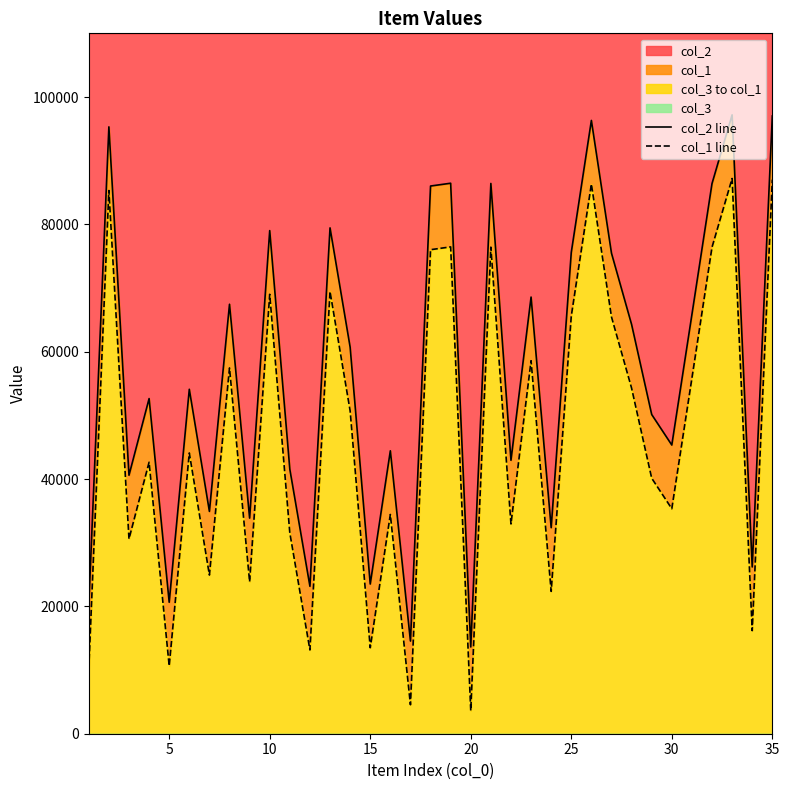

True or false: col_1 line and col_2 line intersect in this chart.

False